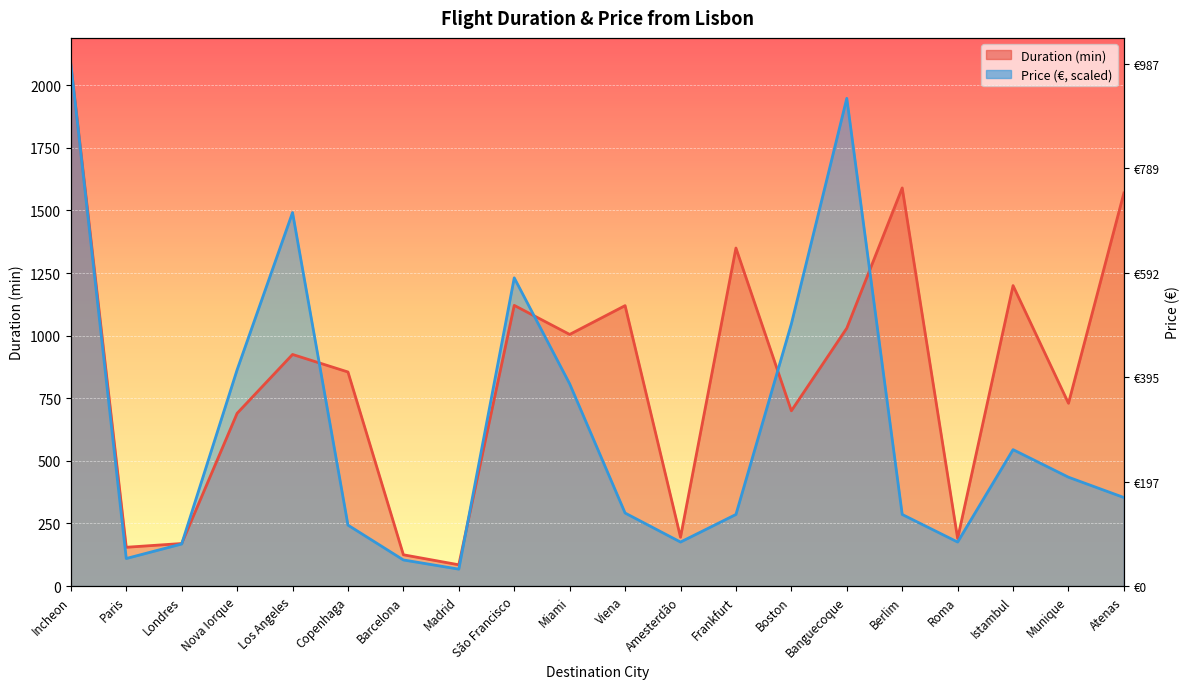

The value of Duration at São Francisco is 1121.0. True or false?

True